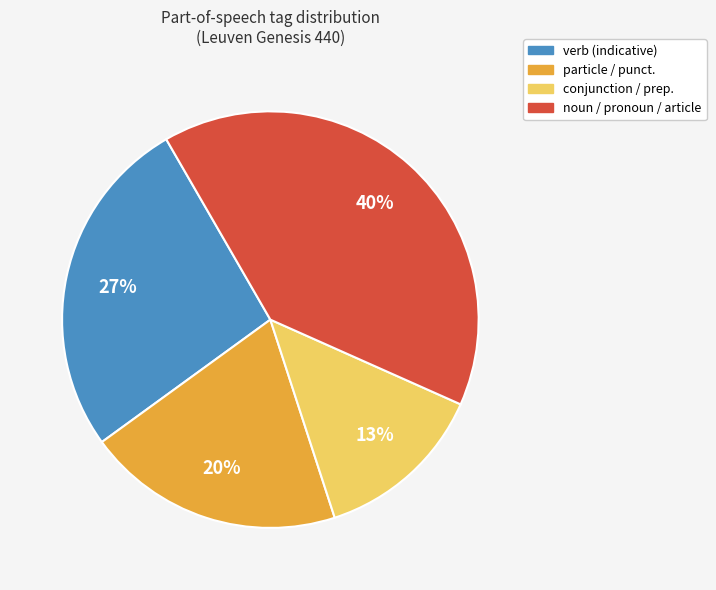

Is there any slice that represents more than half of the pie?

No